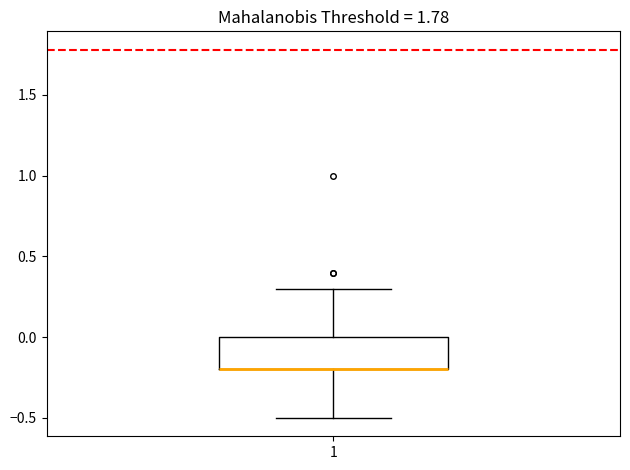

Read this box plot against the y-axis: the position of the median line, the range covered by the box, and the ends of both whiskers. The values are not printed on the chart, so give them approximately, as read against the axis.

median -0.2 (drawn on the box's lower edge), box -0.2 to 0.0, whiskers -0.5 to 0.3